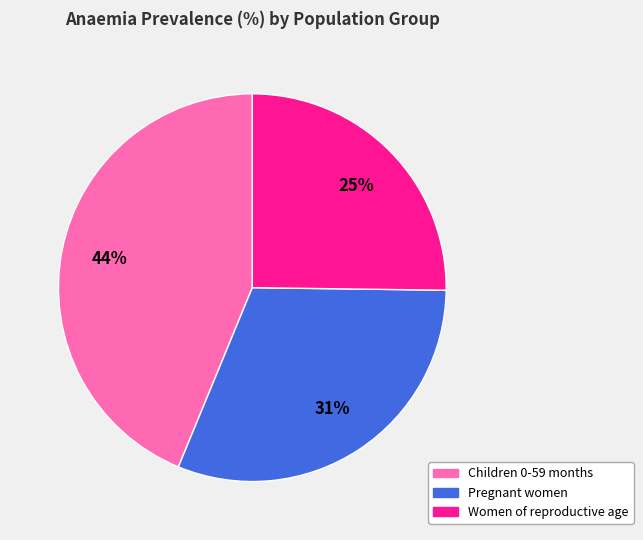

What percentage is the Children 0-59 months slice, to the nearest percent?

44%